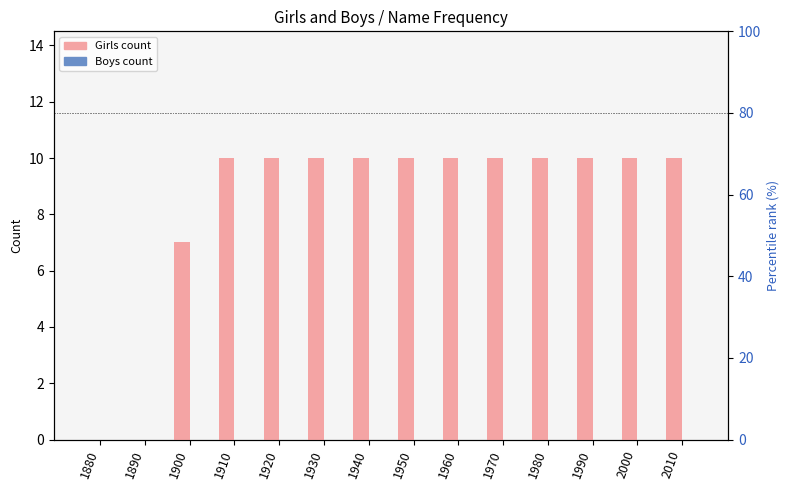

Between 1890 and 1990, which is larger?

1990